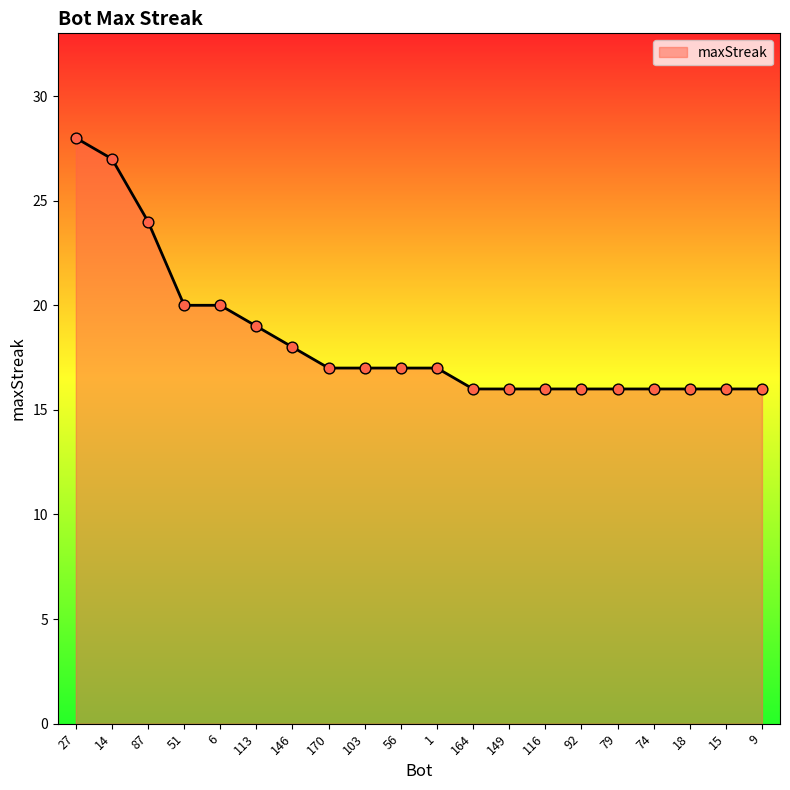

What is the change in value from 87 to 51?

-4